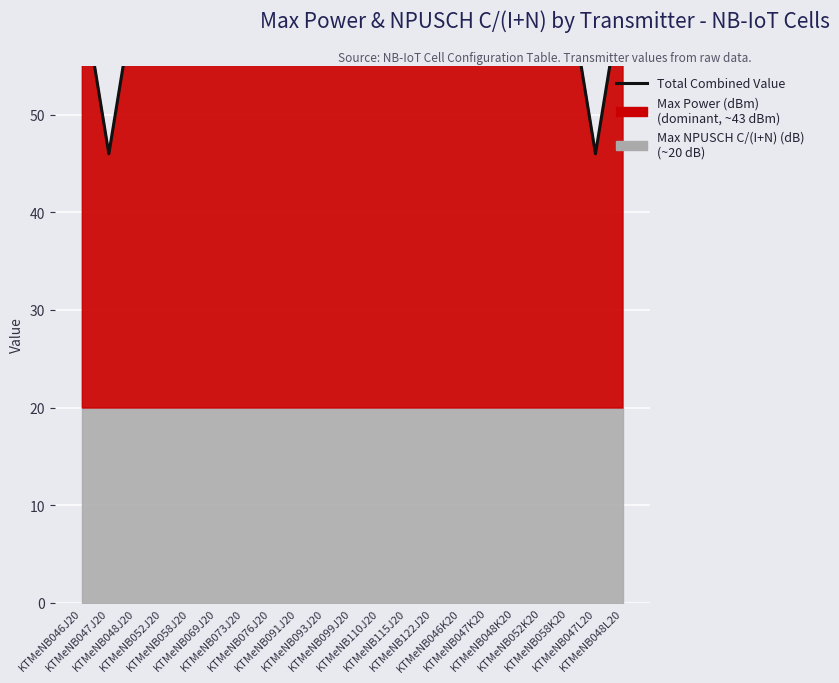

Reading left to right, list all the values displayed in this chart.

KTMeNB046J20=63	KTMeNB047J20=46	KTMeNB048J20=63	KTMeNB052J20=63	KTMeNB058J20=63	KTMeNB069J20=63	KTMeNB073J20=63	KTMeNB076J20=63	KTMeNB091J20=63	KTMeNB093J20=63	KTMeNB099J20=63	KTMeNB110J20=63	KTMeNB115J20=63	KTMeNB122J20=63	KTMeNB046K20=63	KTMeNB047K20=63	KTMeNB048K20=63	KTMeNB052K20=63	KTMeNB058K20=63	KTMeNB047L20=46	KTMeNB048L20=63